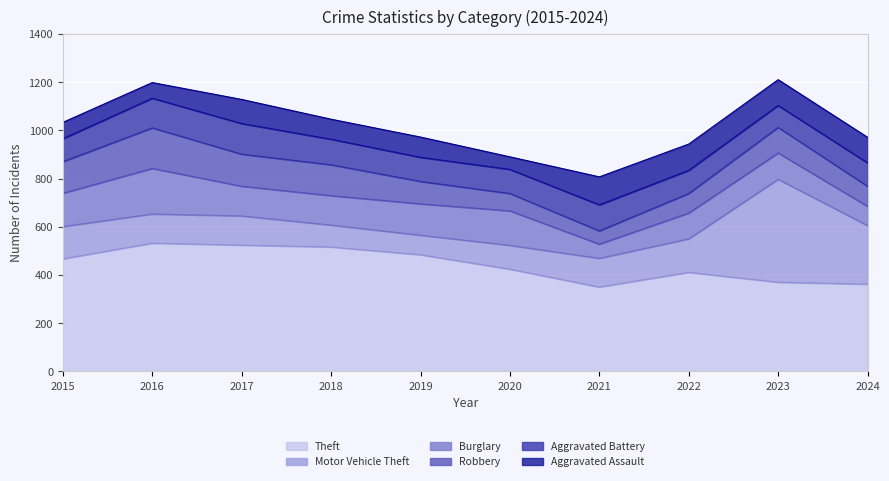

The Aggravated Assault series shows 107 at 2023. True or false?

True